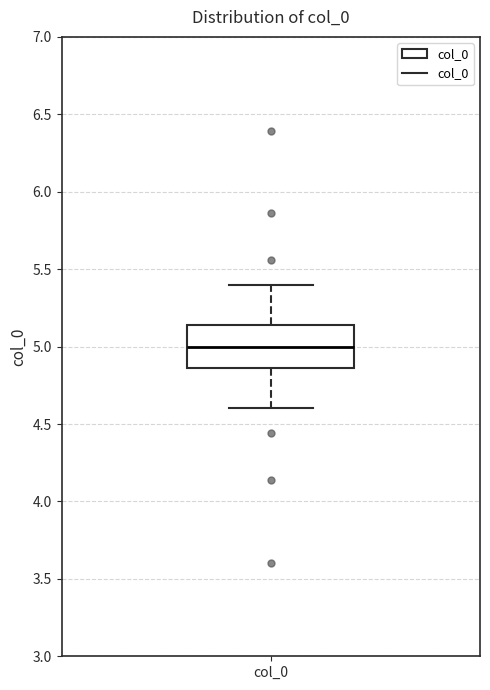

Transcribe this box plot: give where the median line is, the range the box spans, and where the two whiskers end, as read against the y-axis. The values are not printed on the chart, so give them approximately, as read against the axis.

median 5.00, box 4.85 to 5.15, whiskers 4.60 to 5.40